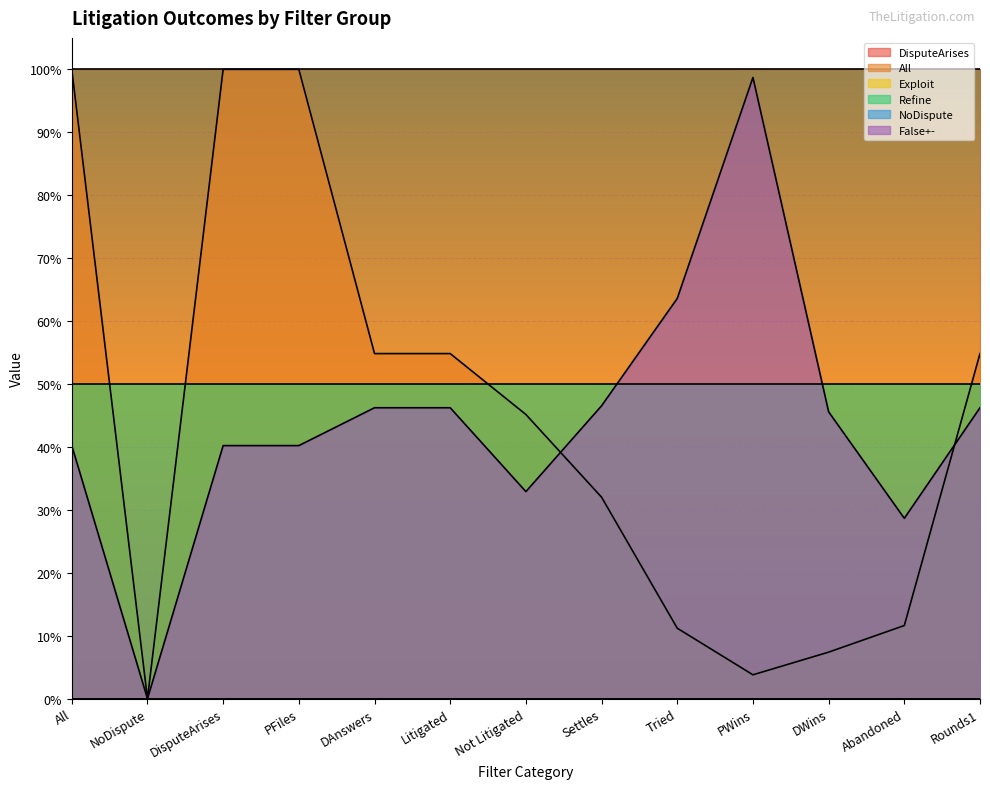

Count the number of data series in this chart.

6